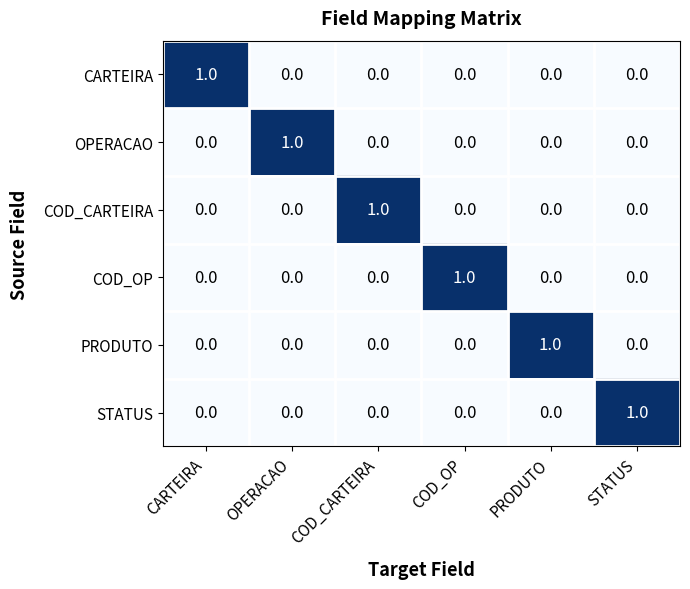

How many PRODUTO values are between 0 and 1?

6